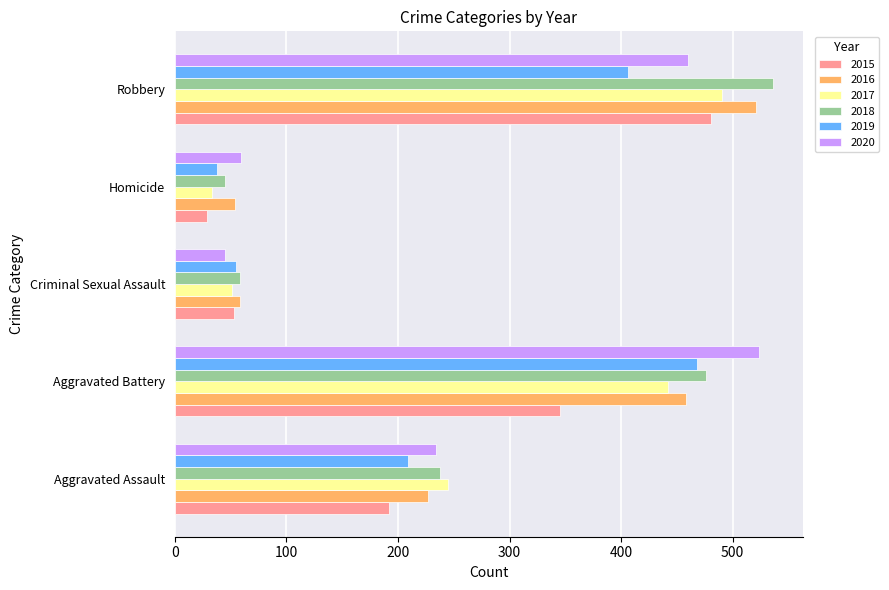

Where is 2016 nearest to the value 287?

Aggravated Assault